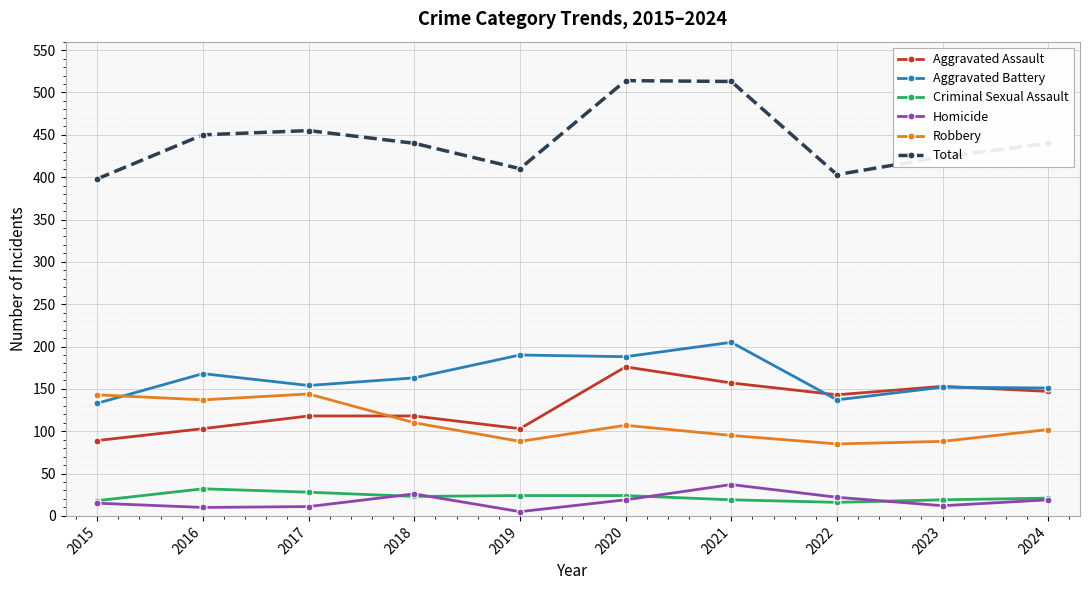

True or false: Criminal Sexual Assault and Aggravated Battery cross at least once.

False